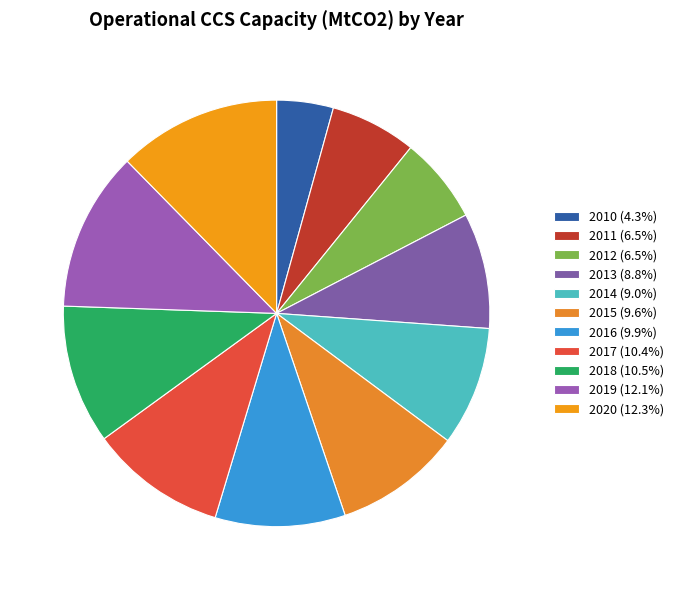

Which slice is the largest?

2020